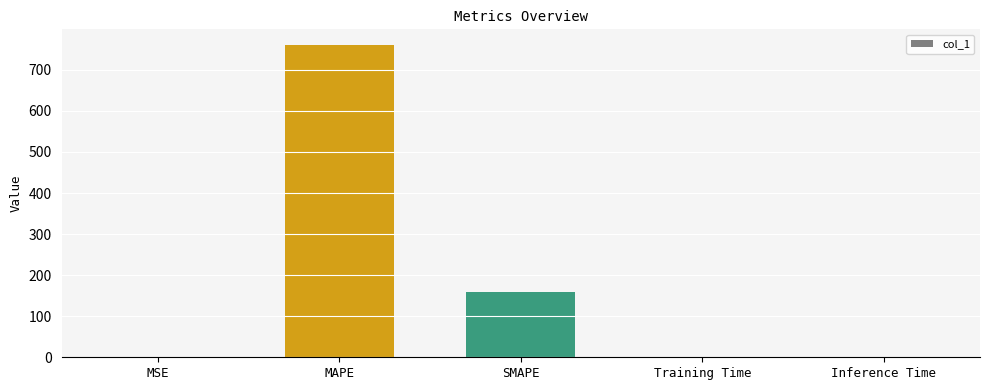

Which category has the highest value across all series?

MAPE